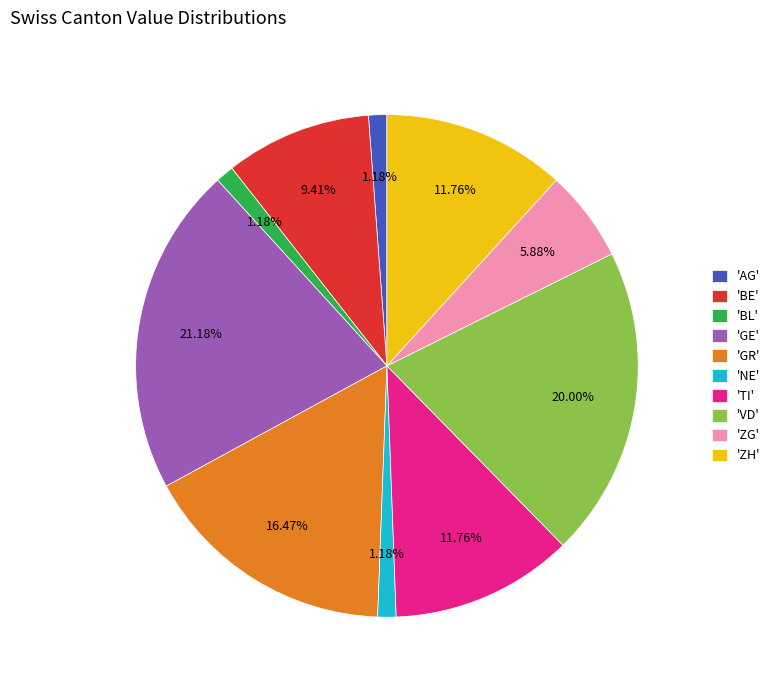

Does 'VD' represent more than half of the total?

No